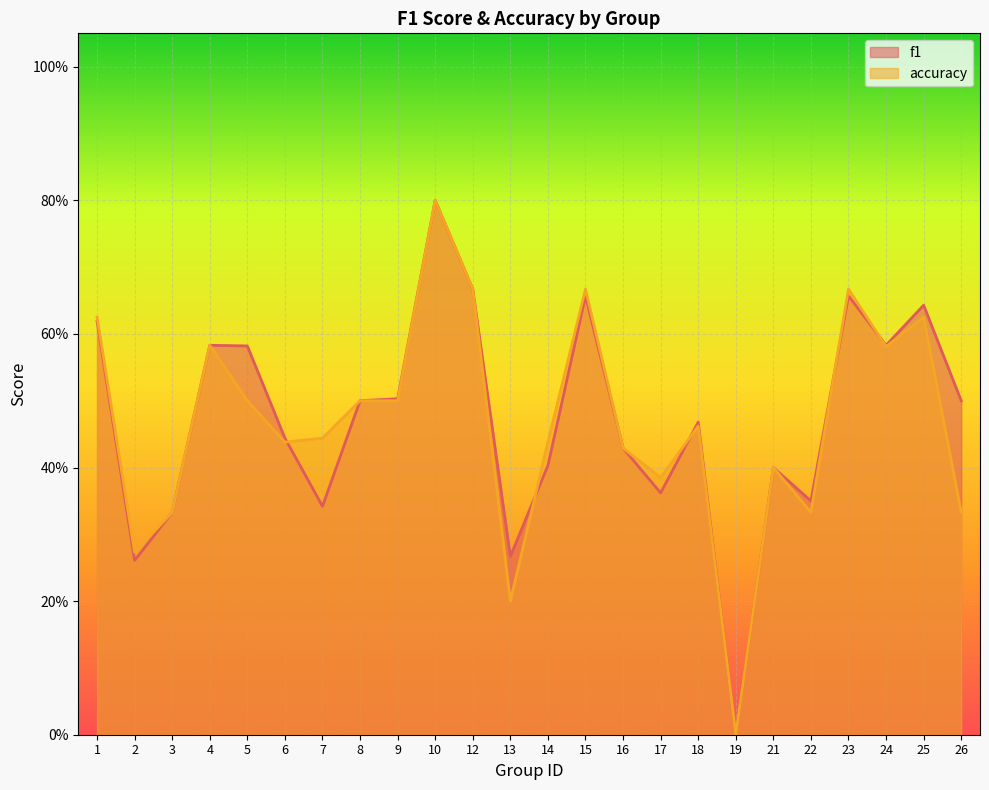

In f1, how many points are lower than both neighbors (excluding endpoints)?

7